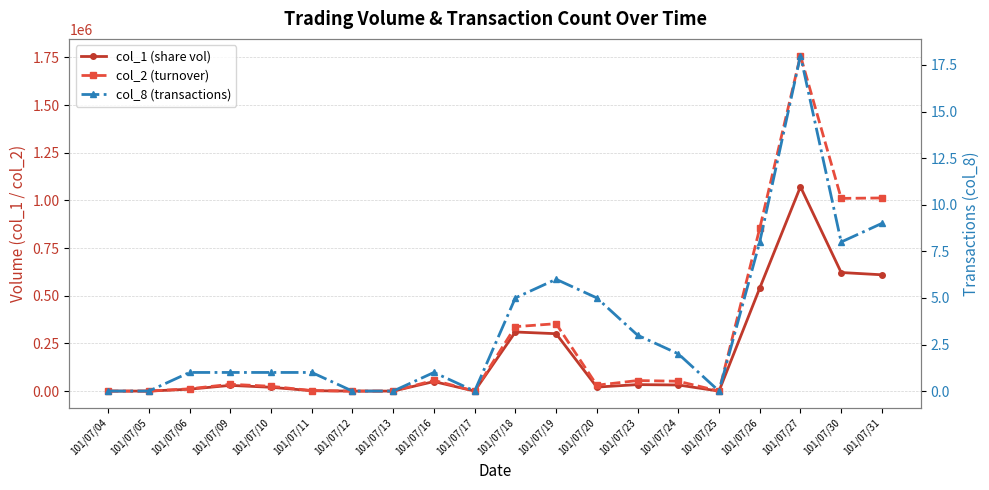

The value of col_1 (share vol) at 101/07/20 is 14492. True or false?

False